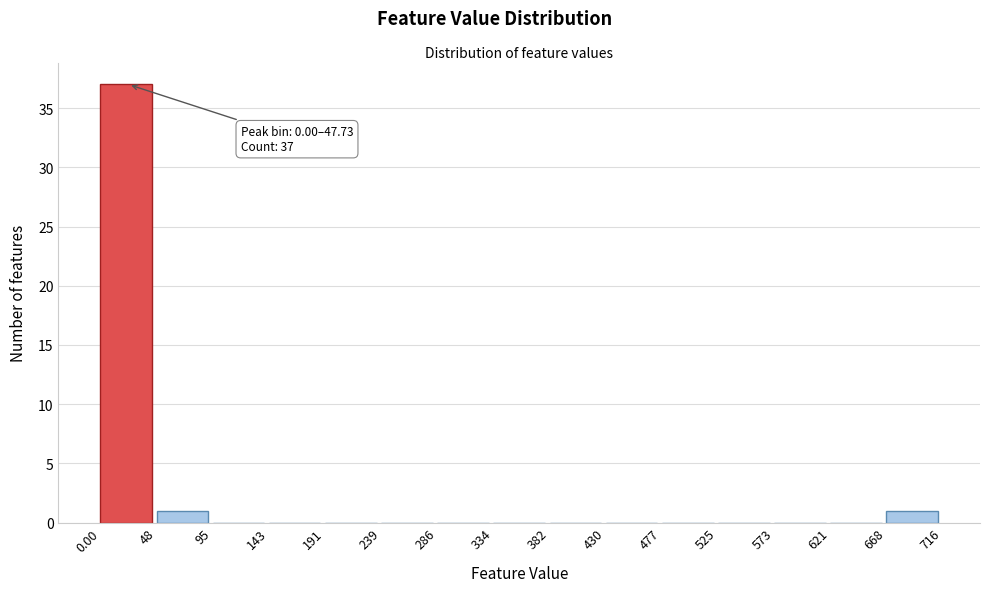

Which range on the x-axis has the tallest bar?

0.00 to 48